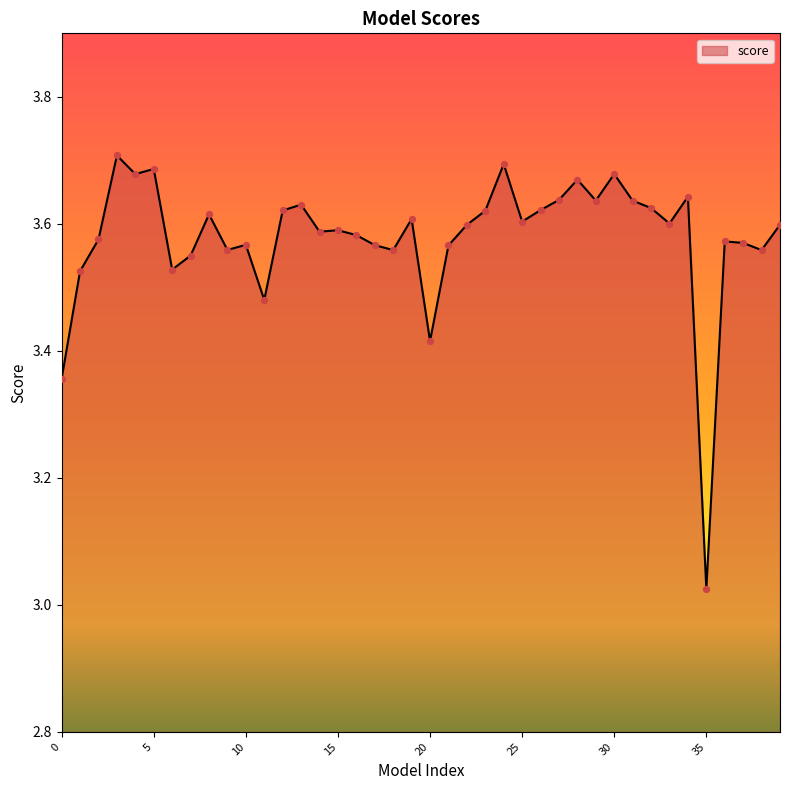

What is the difference between the maximum and minimum values?

0.7